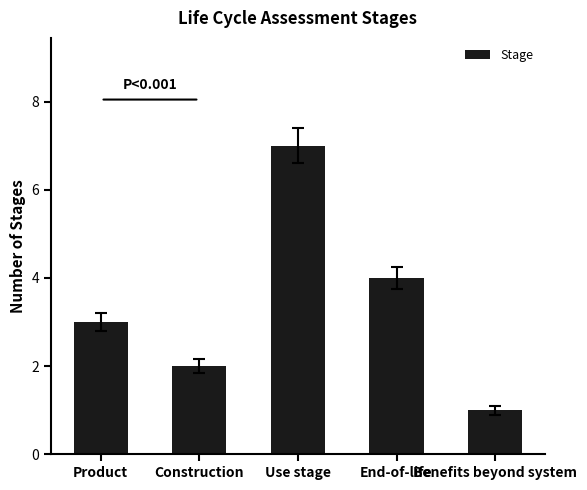

What is the average value?

3